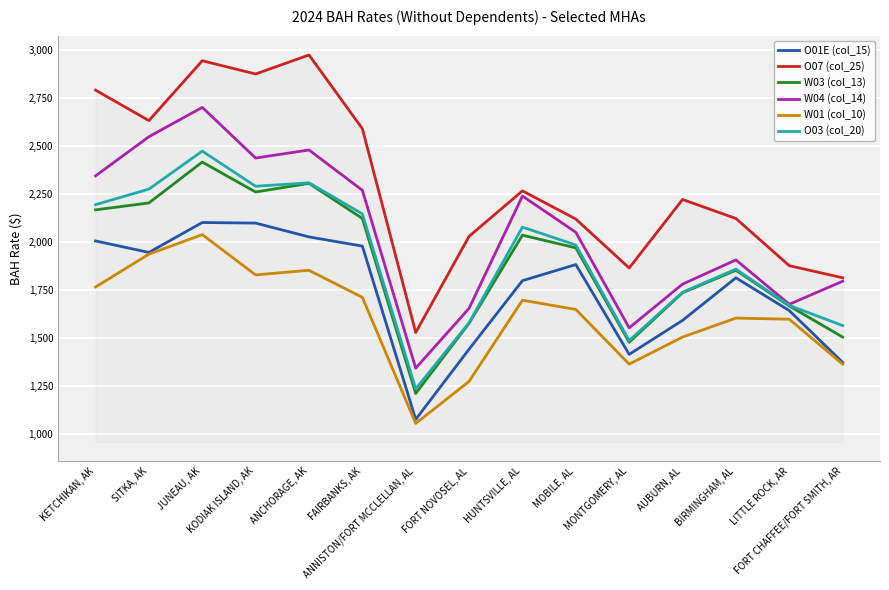

True or false: O01E (col_15) and O07 (col_25) cross at least once.

False